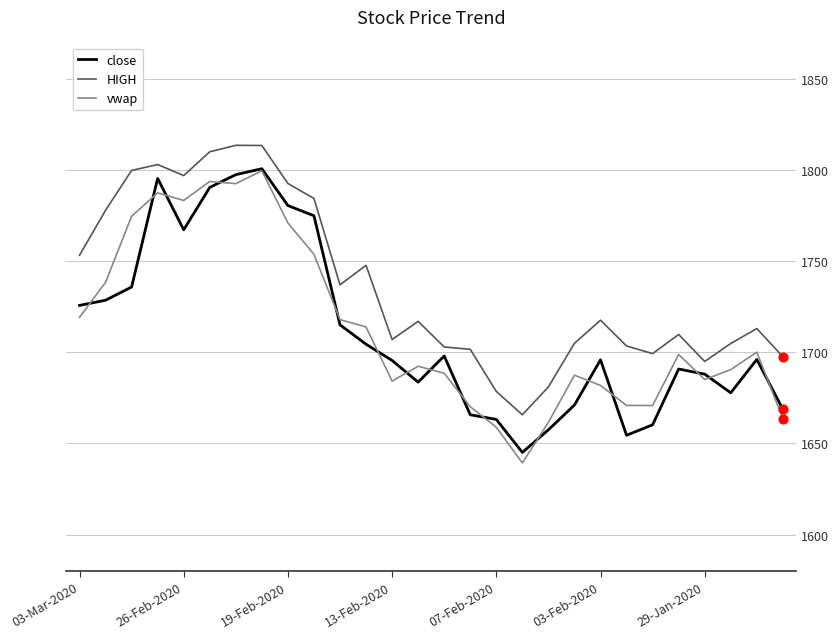

Which series has the largest total across all categories?

HIGH